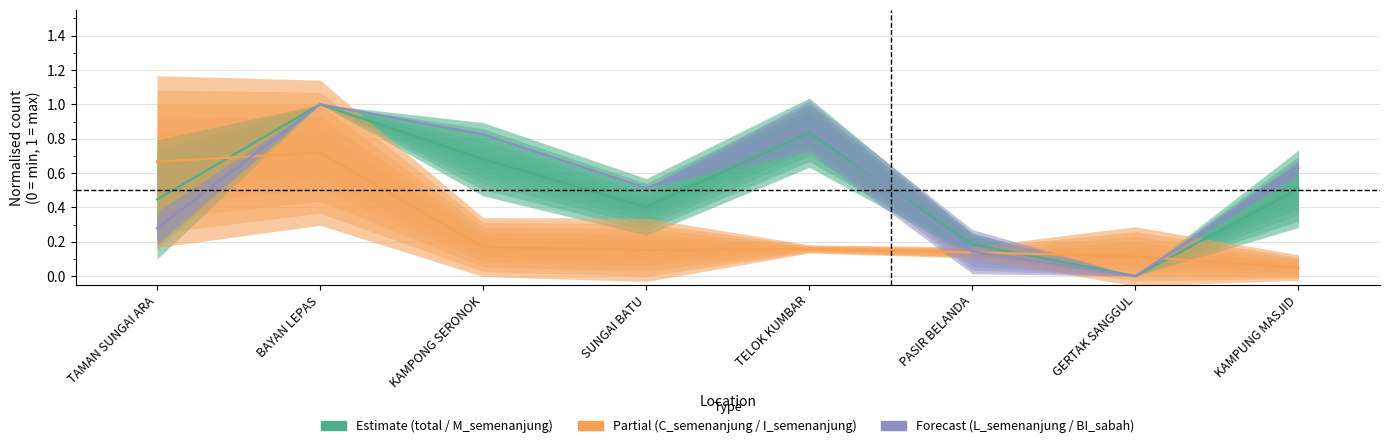

What is the maximum value shown in the chart?

1.0